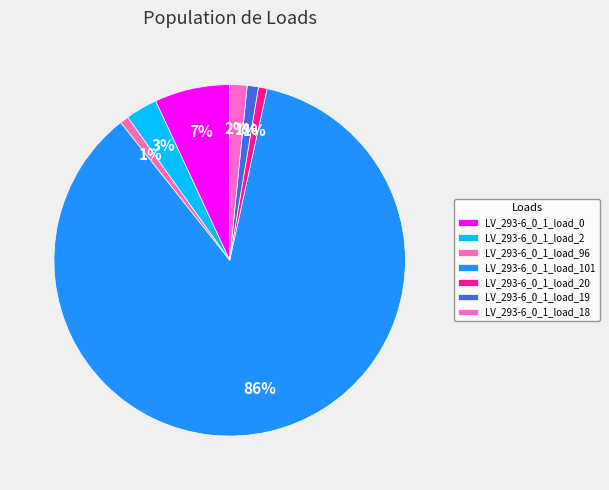

What percentage is the LV_293-6_0_1_load_0 slice, to the nearest percent?

7%